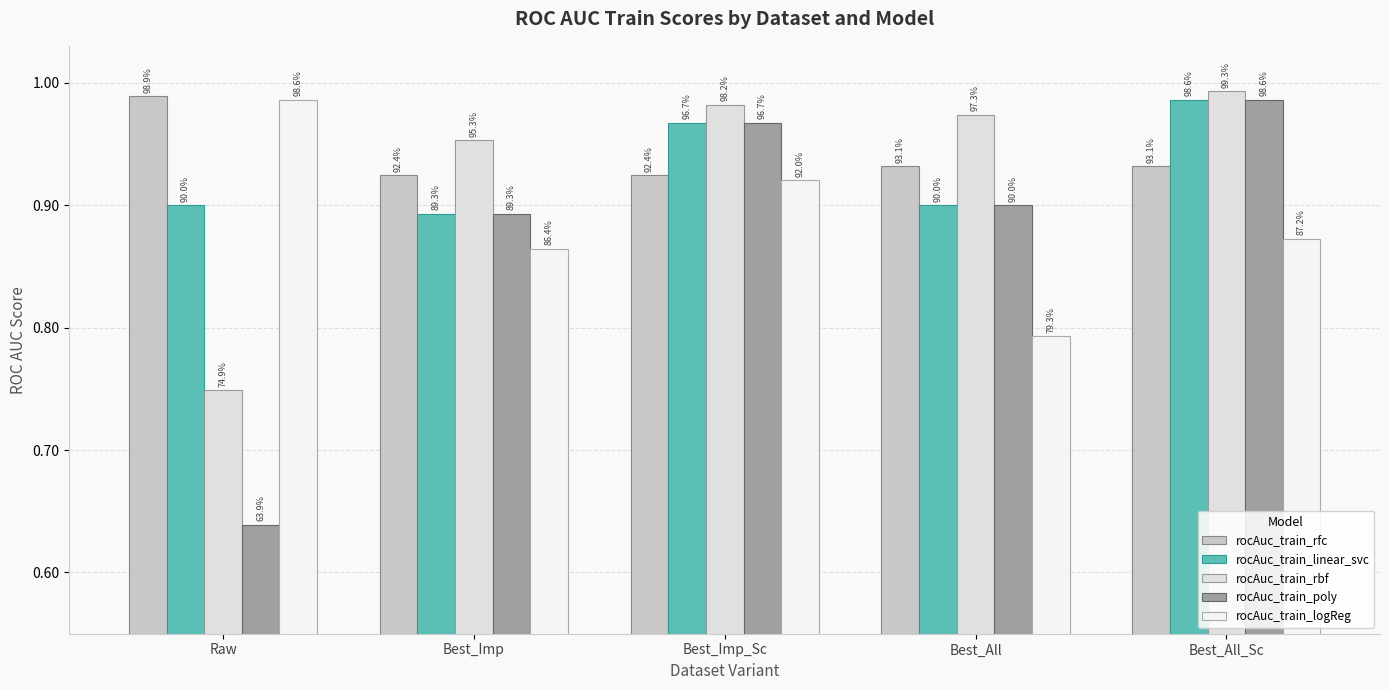

Read the rocAuc_train_poly value at Best_Imp_Sc.

1.0